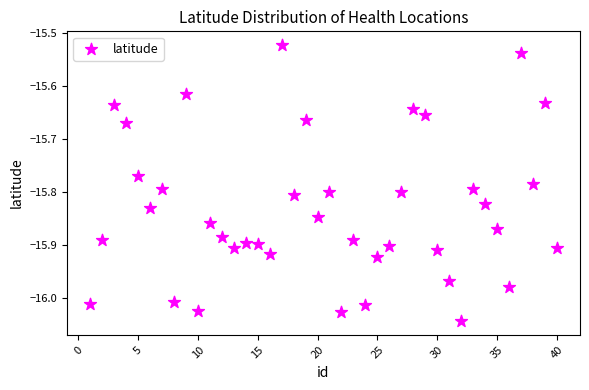

What is the range of Y values (max minus min)?

0.5